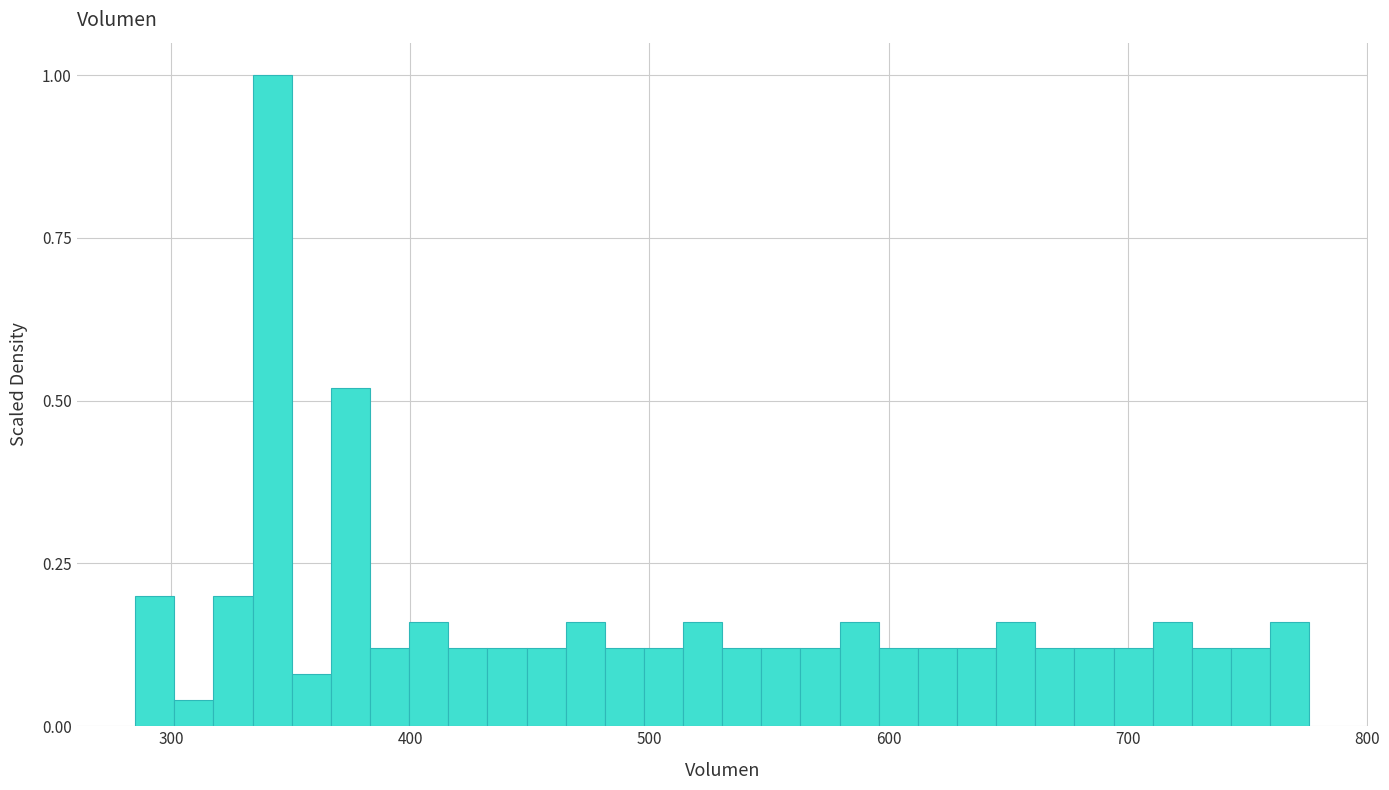

Around what value on the x-axis is the tallest bar? Give the approximate position of its centre, as read against the axis.

340